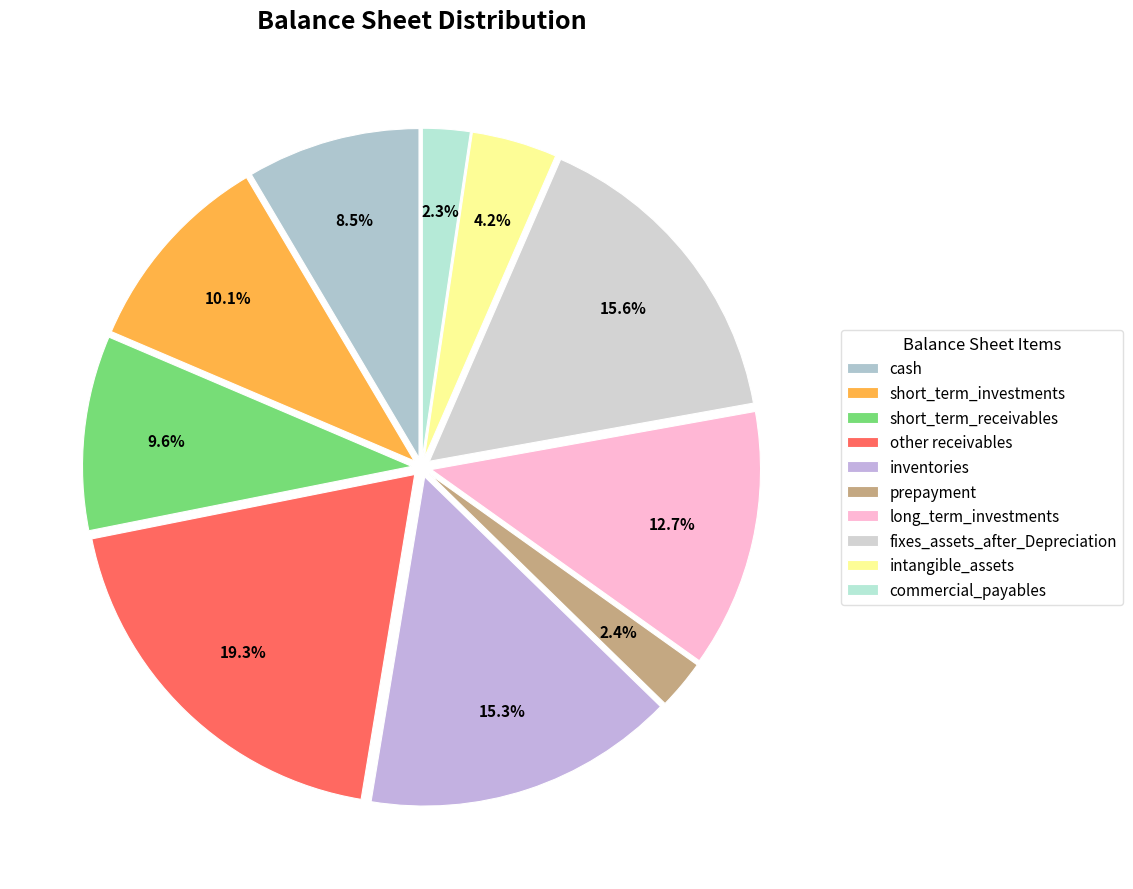

What is the change in value from short_term_investments to long_term_investments?

+2497